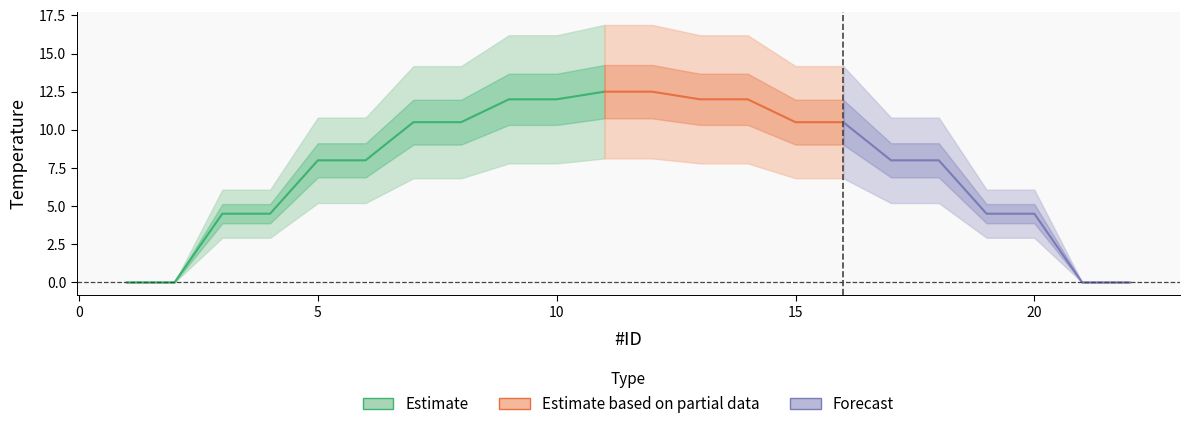

The value at 16 is 10.5. True or false?

True